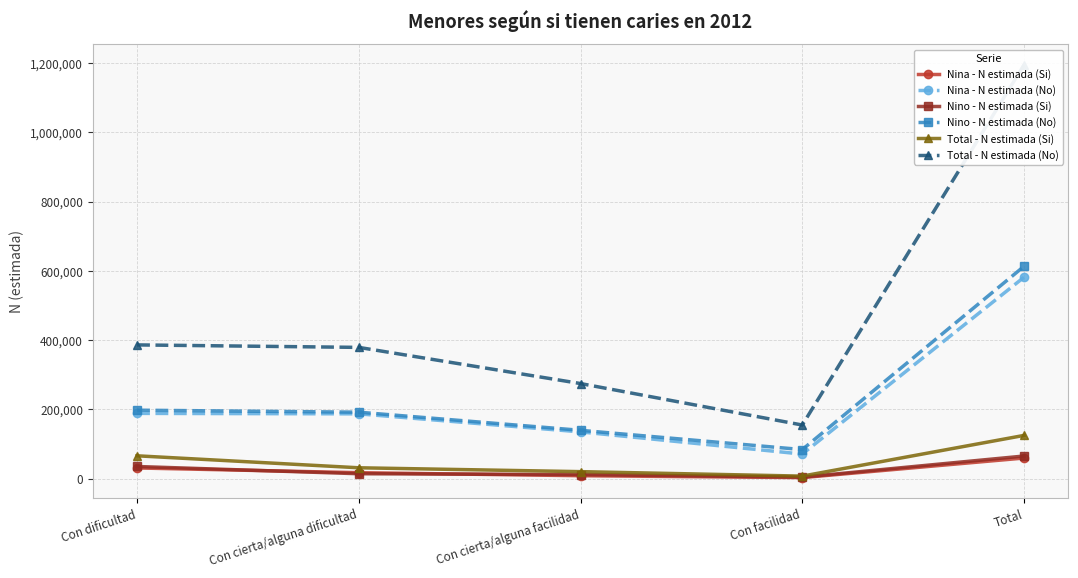

What is the label of the 5th point from the right?

Con dificultad